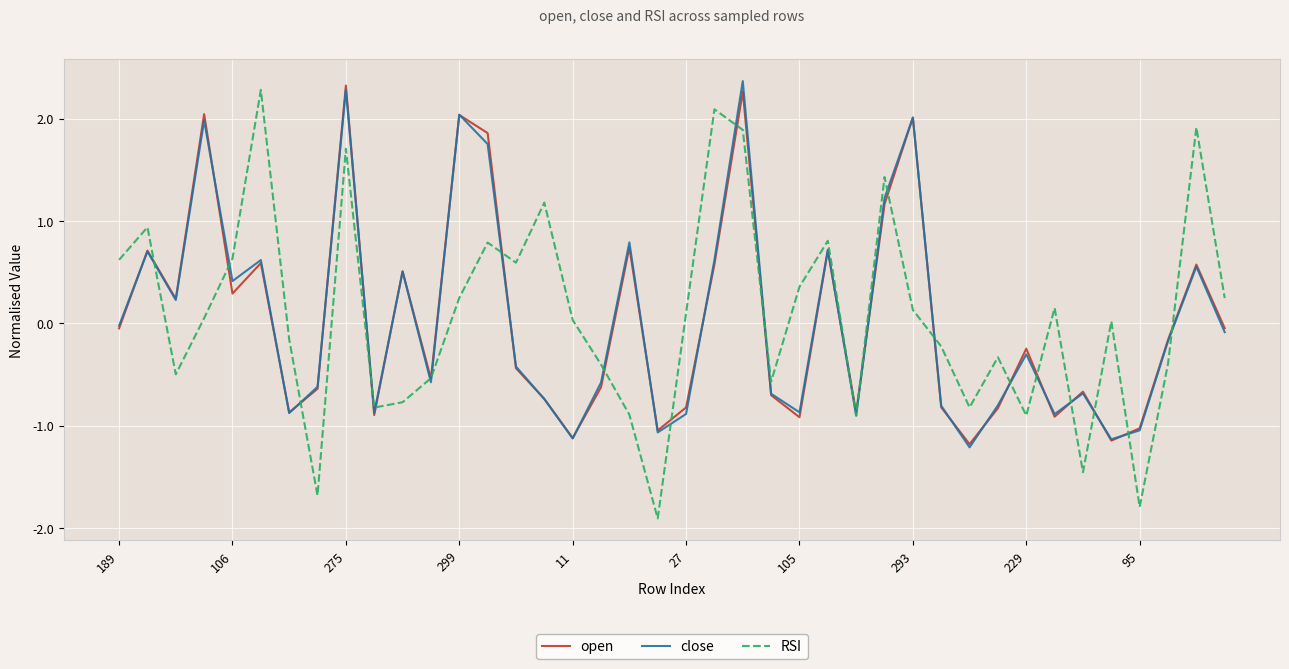

Which series has the largest range (max minus min)?

RSI